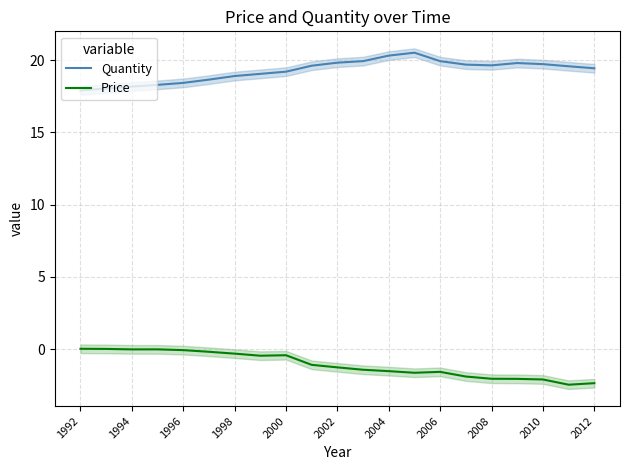

The Quantity series shows 19.4 at 2012. True or false?

True